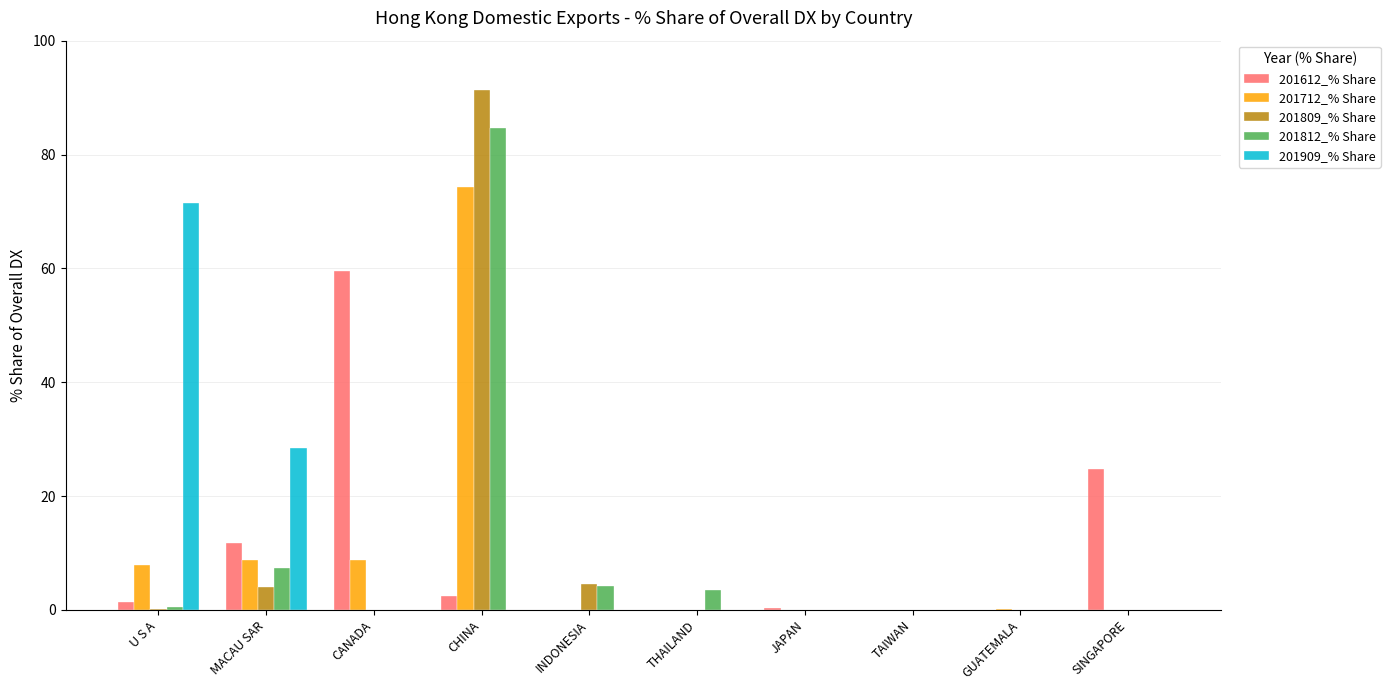

The 201809_% Share series shows -57.2 at GUATEMALA. True or false?

False